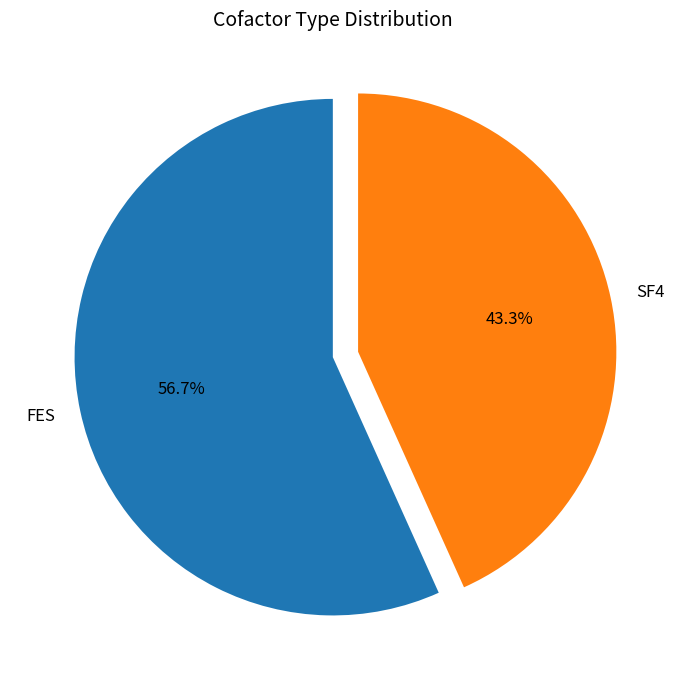

Approximately how many times larger is the value at SF4 compared to FES?

0.8